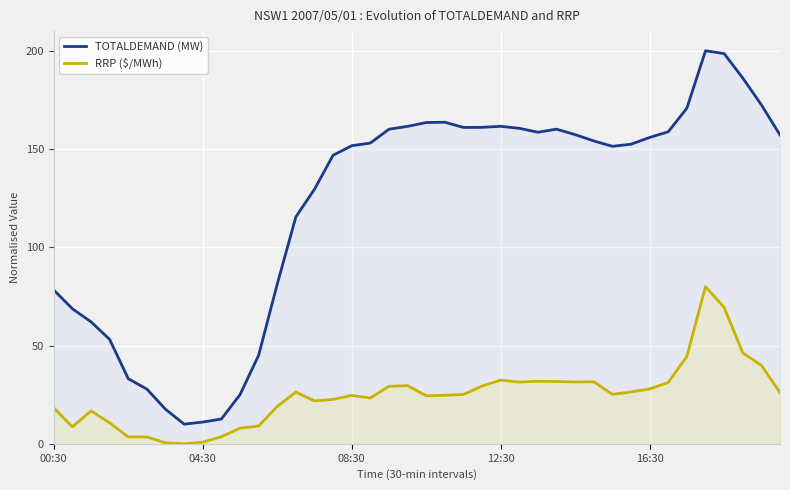

Which series has the largest range (max minus min)?

TOTALDEMAND (MW)